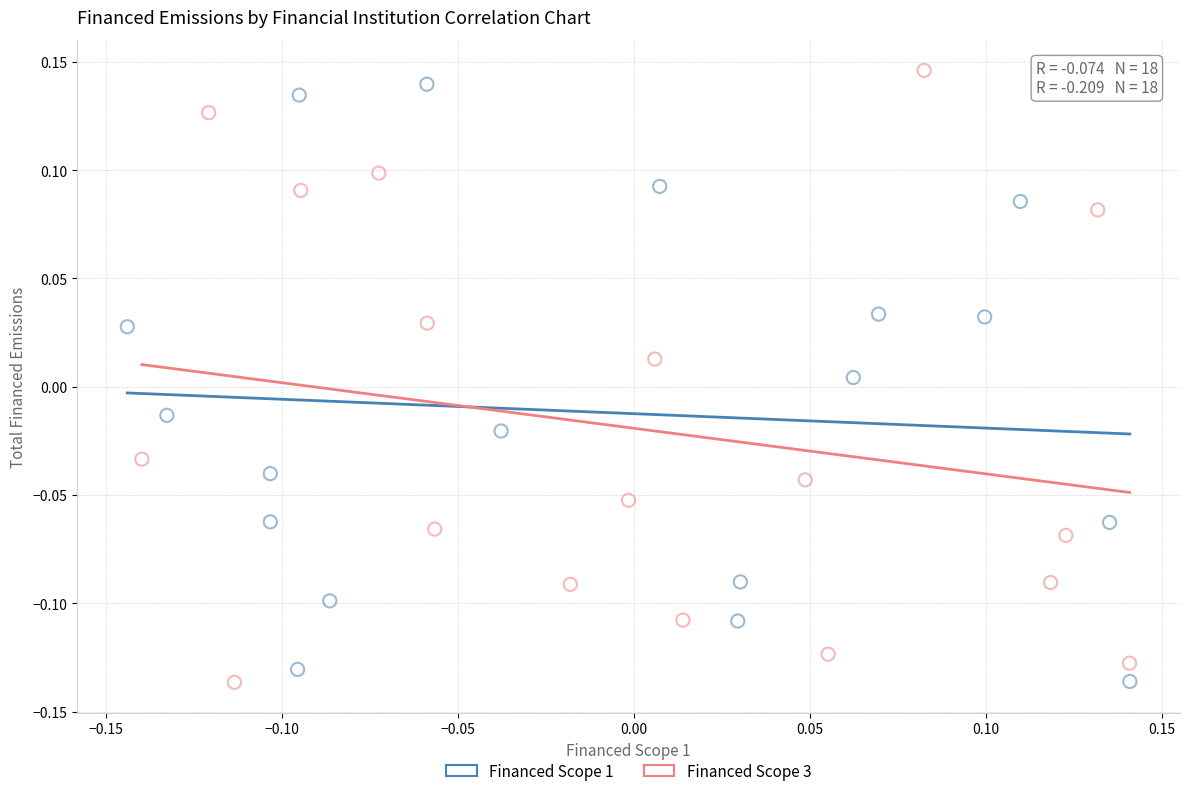

Which series has the largest Y range (max minus min)?

Financed Scope 3